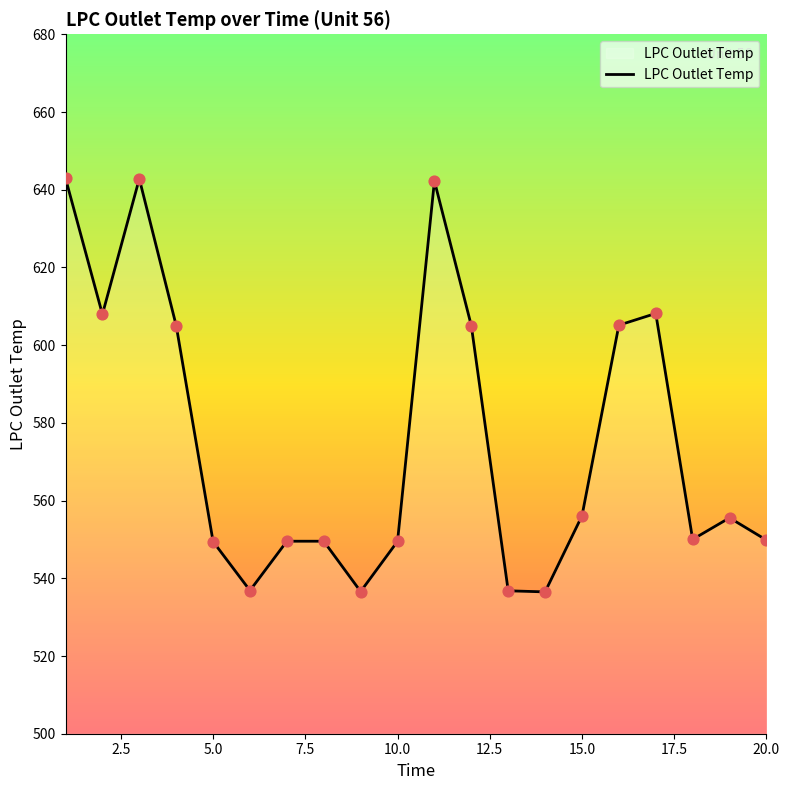

What is the maximum value shown in the chart?

642.9